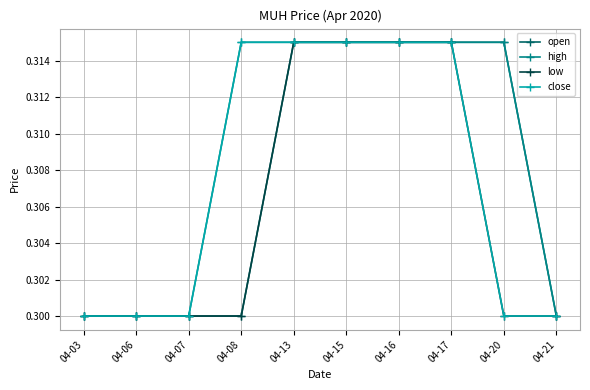

Count the open values in the range 0 to 1.

10